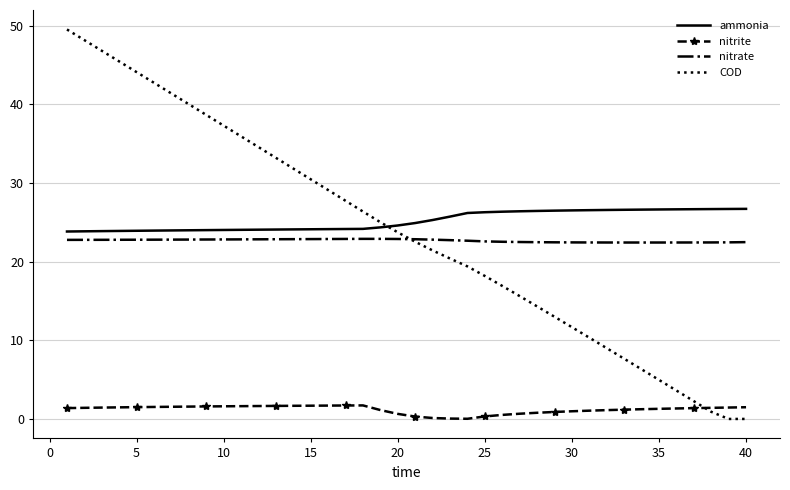

Which series has the widest spread of values?

COD